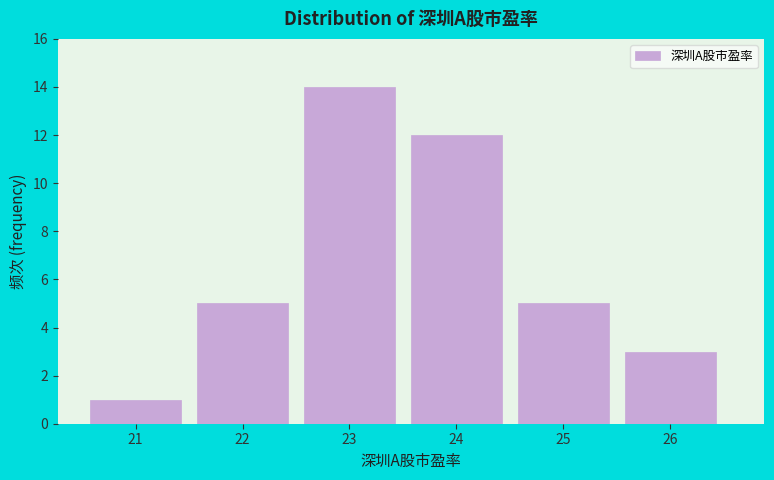

Reading right to left, list all the values displayed in this chart.

3	5	12	14	5	1